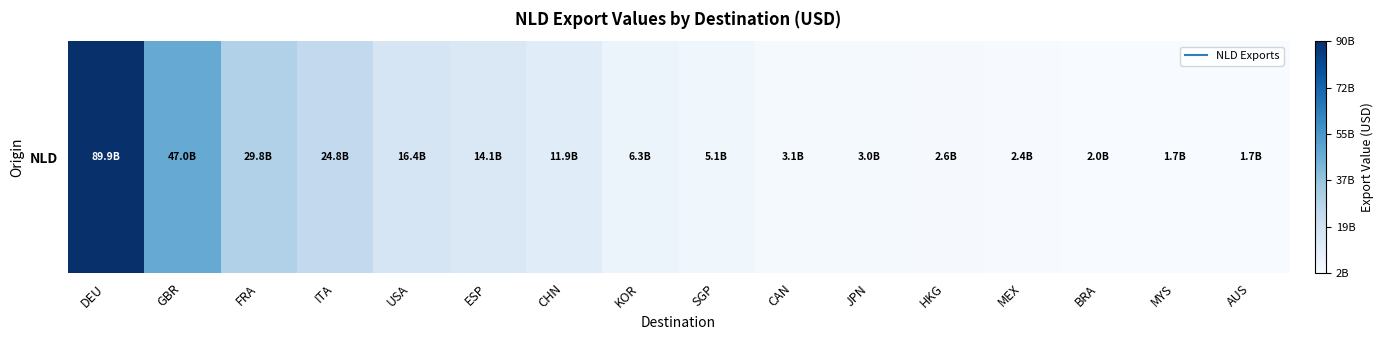

What is the ratio of the value at BRA to the value at ITA?

0.1